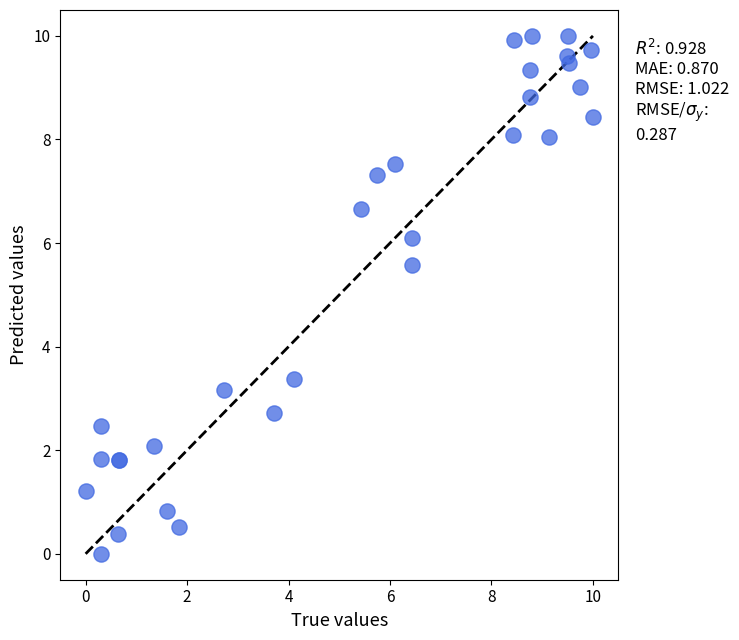

What Y value in the scatter plot is closest to 5?

5.6